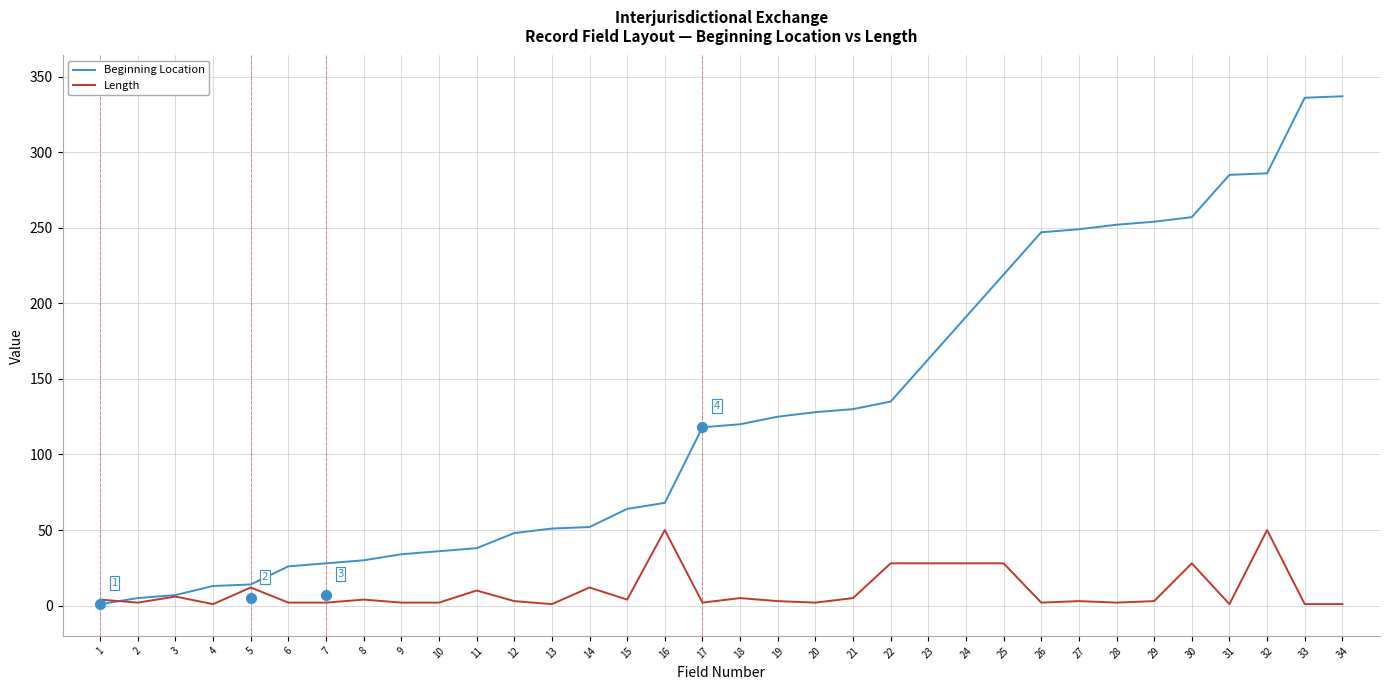

Is the value of Length at 27 greater than the value of Beginning Location at 4?

No